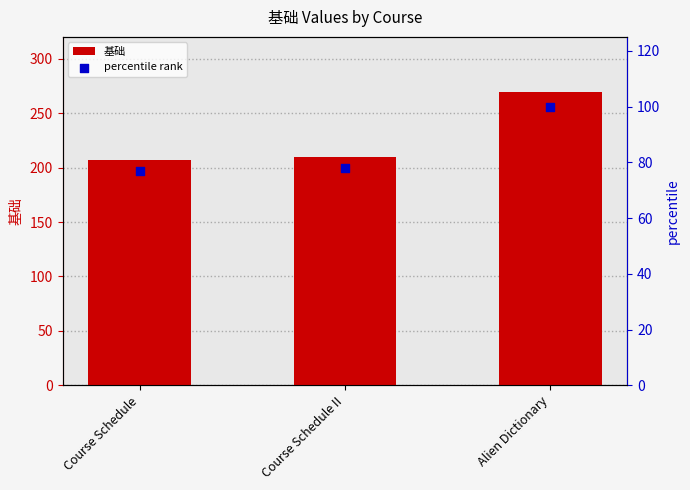

Is the value of percentile rank at Alien Dictionary greater than the value of 基础 at Alien Dictionary?

No